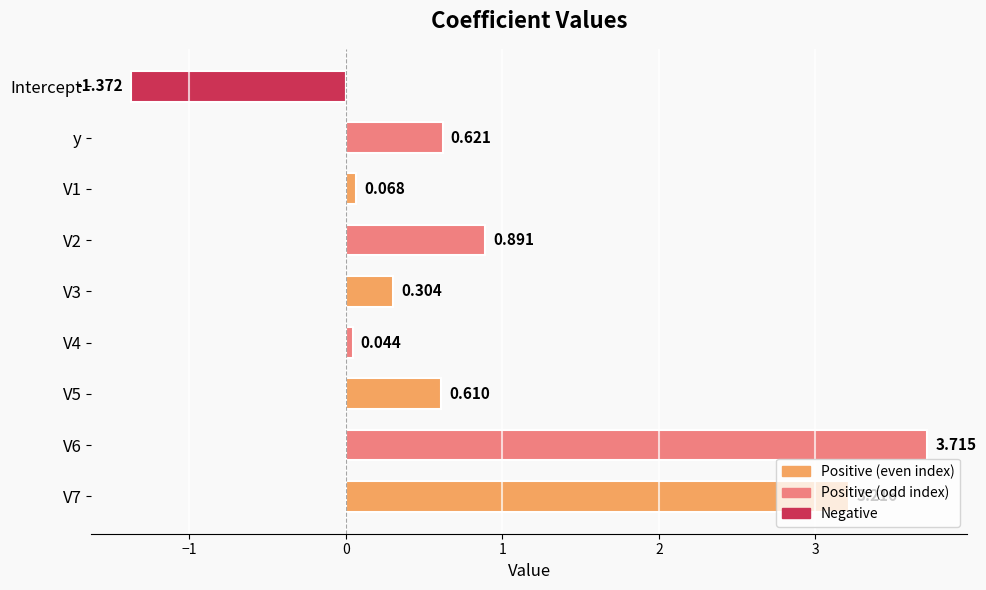

Which has a higher value, y or V5?

y